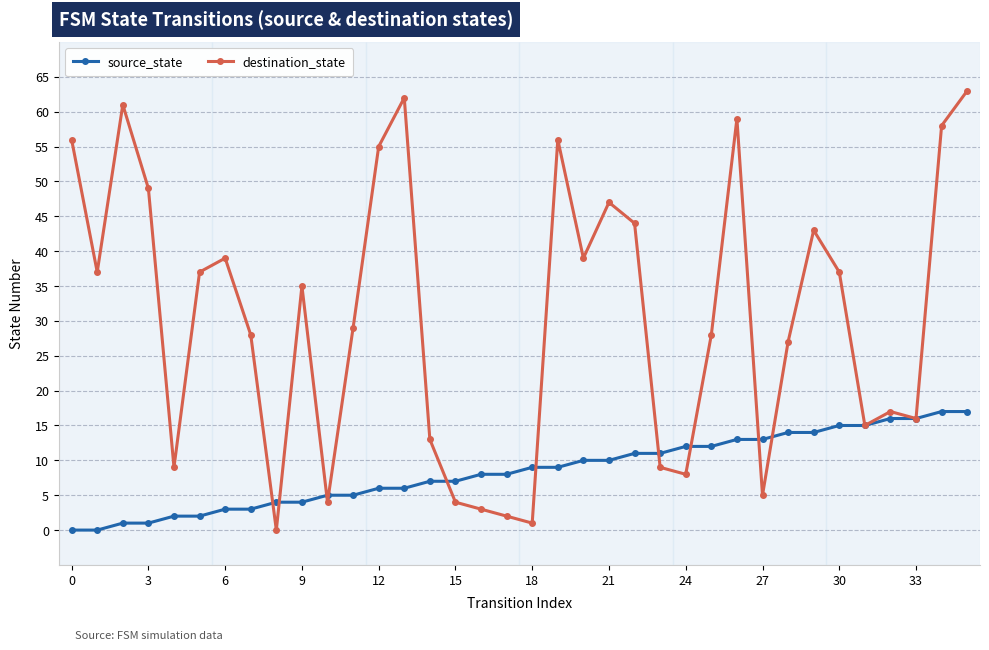

List the series in order of their overall mean, lowest first.

source_state, destination_state